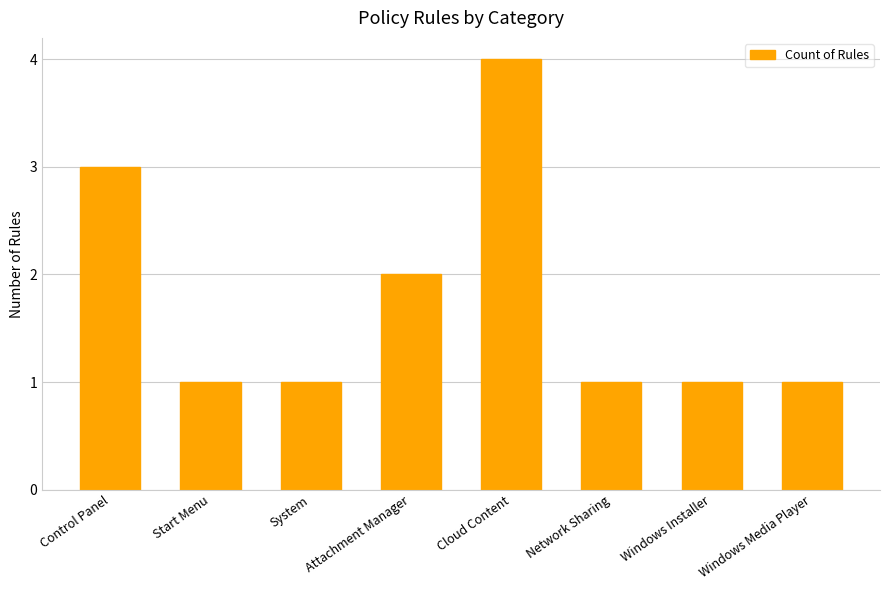

Which category has the highest value across all series?

Cloud Content